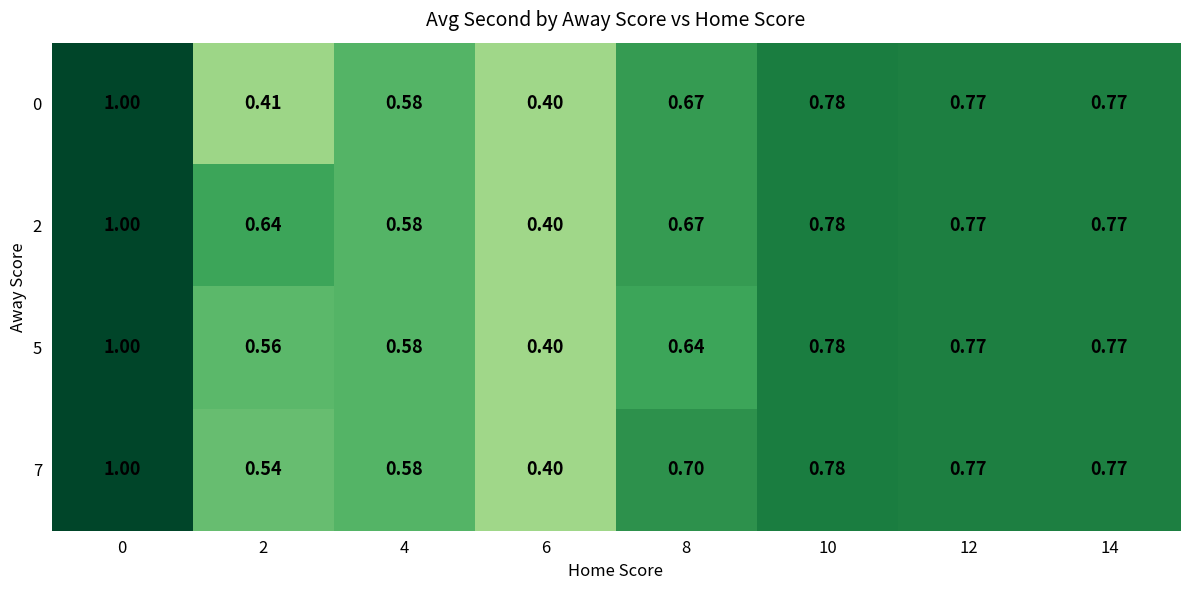

Reading right to left, transcribe all the data shown in this chart.

row_0: 0.8	0.8	0.8	0.7	0.4	0.6	0.4	1.0
row_1: 0.8	0.8	0.8	0.7	0.4	0.6	0.6	1.0
row_2: 0.8	0.8	0.8	0.6	0.4	0.6	0.6	1.0
row_3: 0.8	0.8	0.8	0.7	0.4	0.6	0.5	1.0